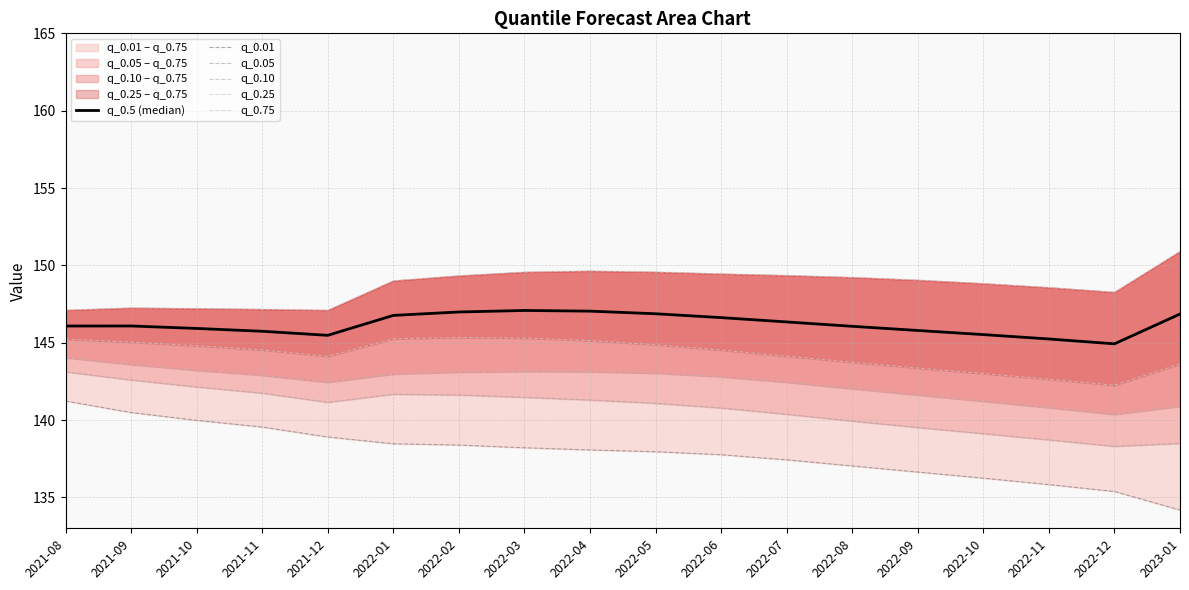

What is the label of the 1st point from the right?

2023-01